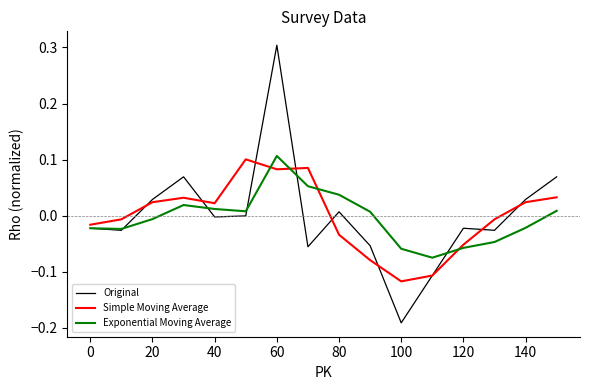

Which series has the widest spread of values?

Original